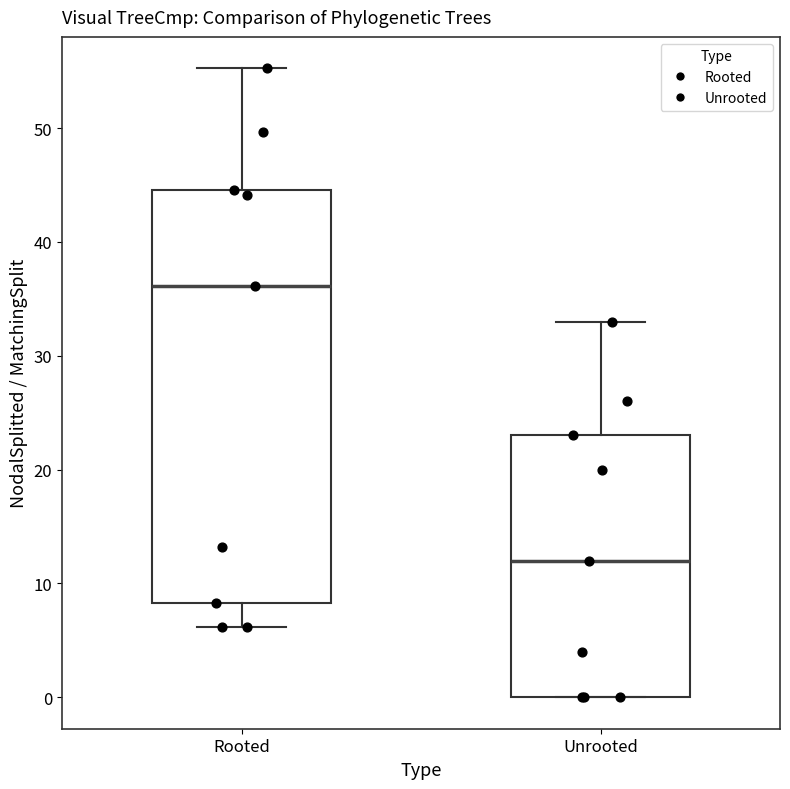

Reading left to right, read every box against the y-axis: the position of its median line, the range the box covers, and the ends of its whiskers. The values are not printed on the chart, so give them approximately, as read against the axis.

Rooted: median 36, box 8 to 45, whiskers 6 to 55
Unrooted: median 12, box 0 to 23, whiskers 0 to 33